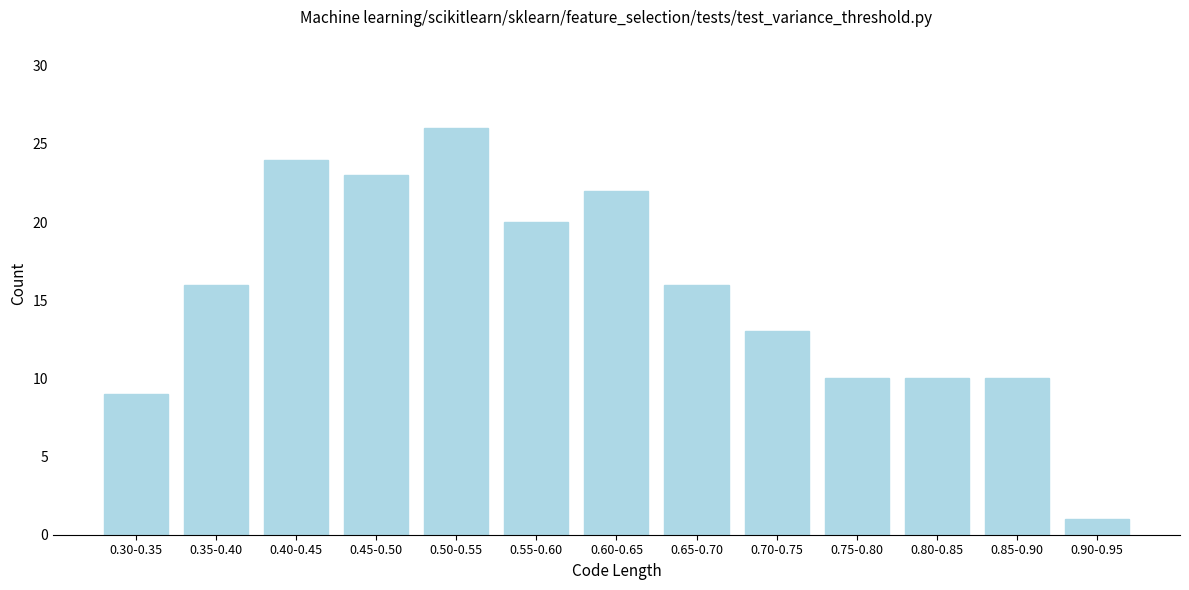

Reading right to left, list all the values displayed in this chart.

1	10	10	10	13	16	22	20	26	23	24	16	9